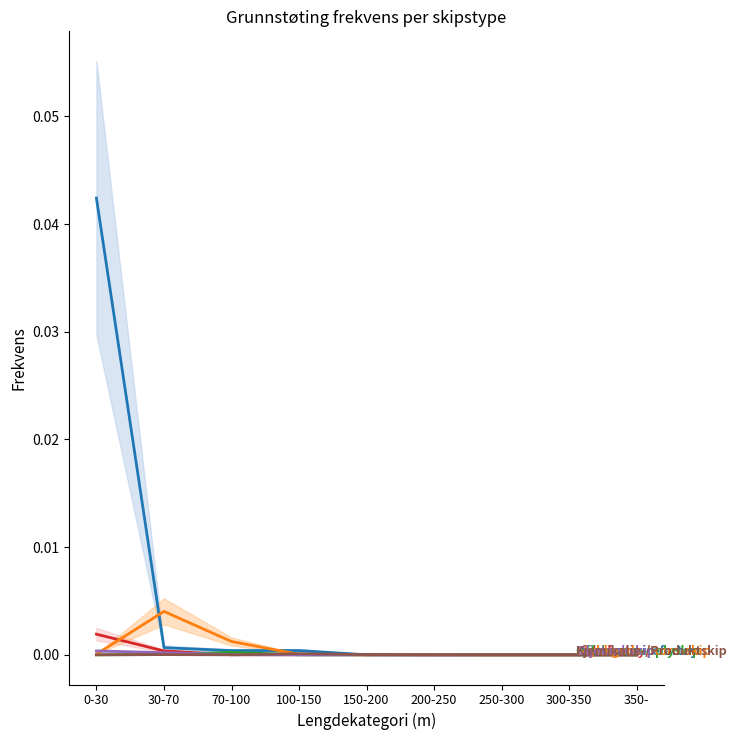

What is the label of the 8th point from the left?

300-350